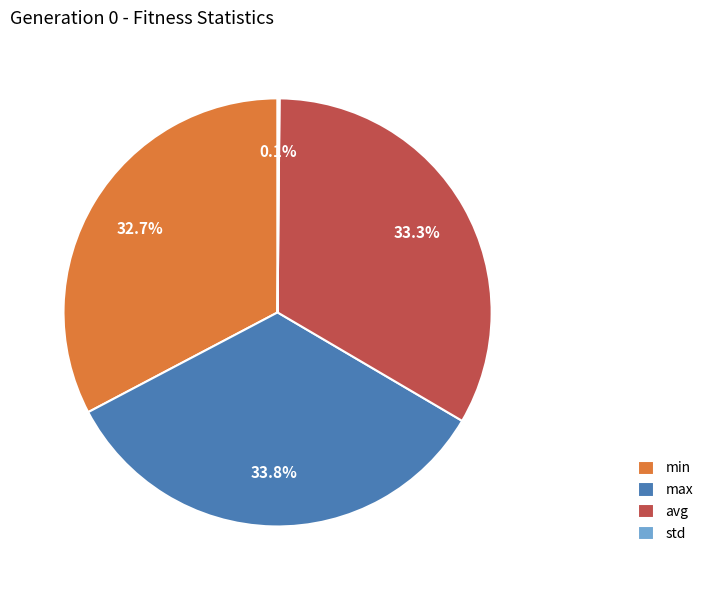

Is the sum of avg and min greater than half?

Yes